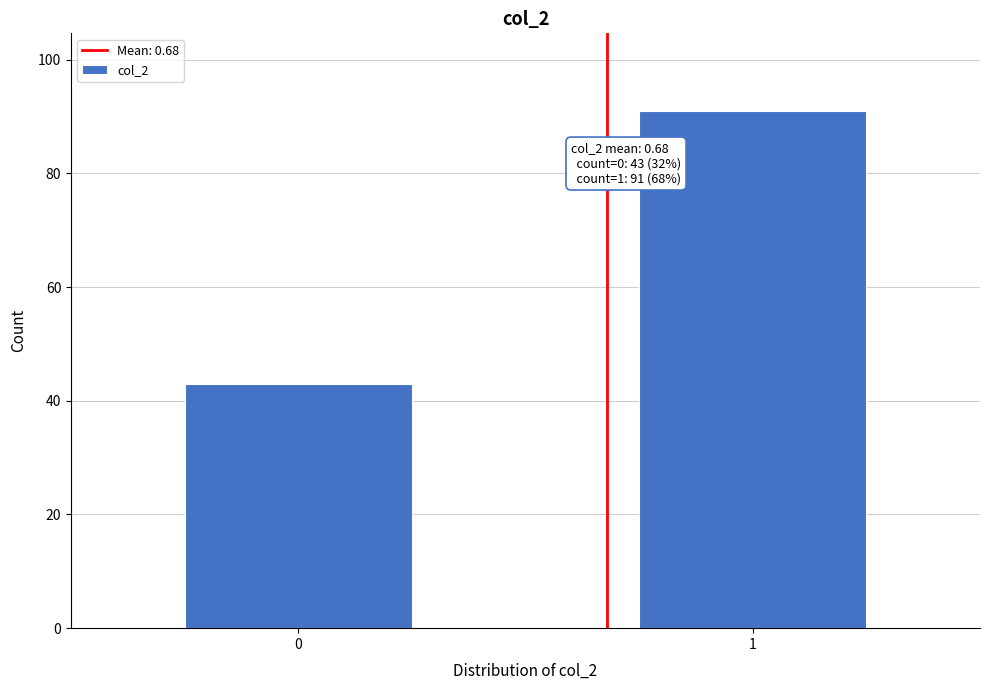

Reading right to left, transcribe all the data shown in this chart.

1=91	0=43